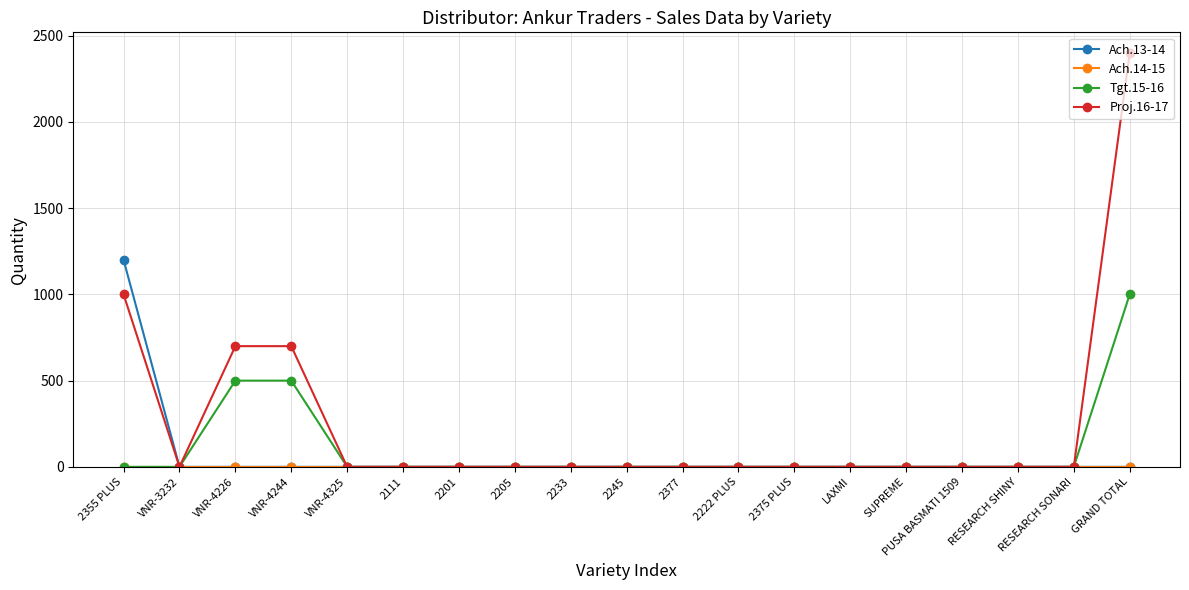

Where is the first local minimum for Proj.16-17?

VNR-3232